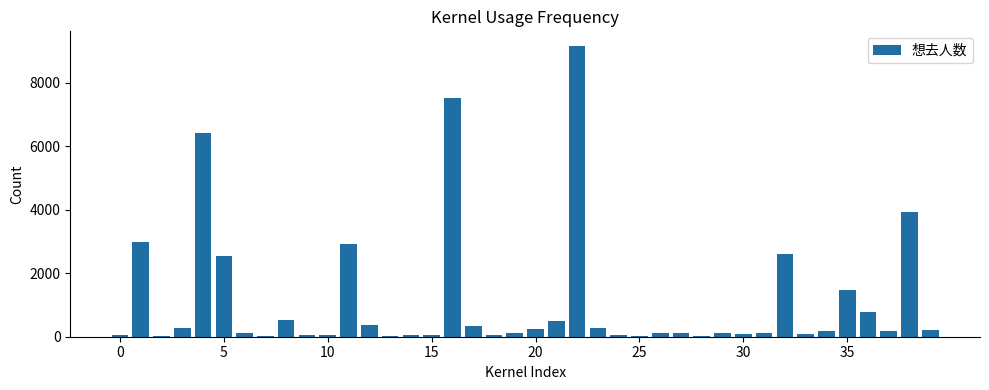

What is the greatest value displayed?

9160